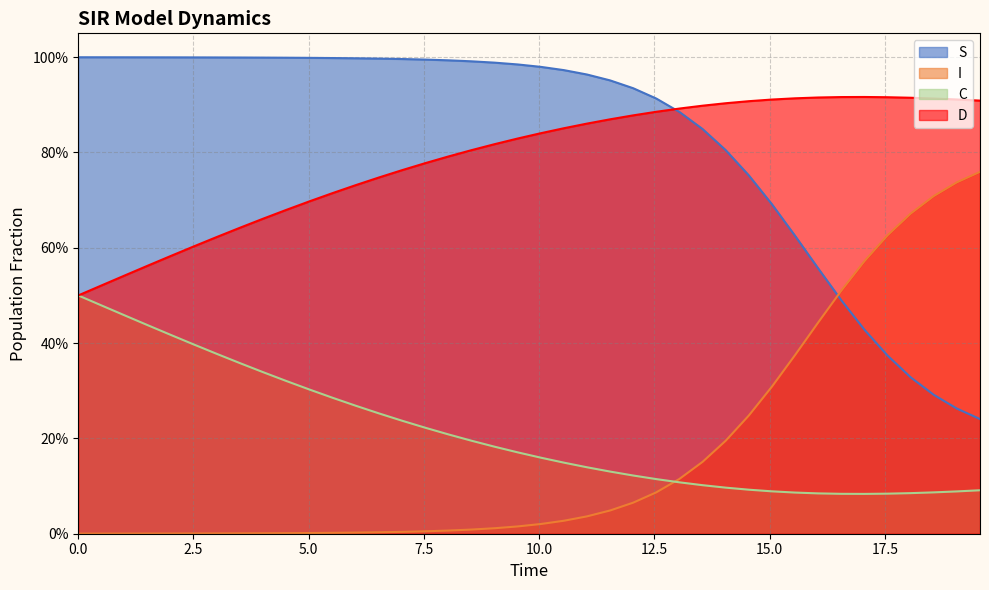

What position from the right is 0.0?

40